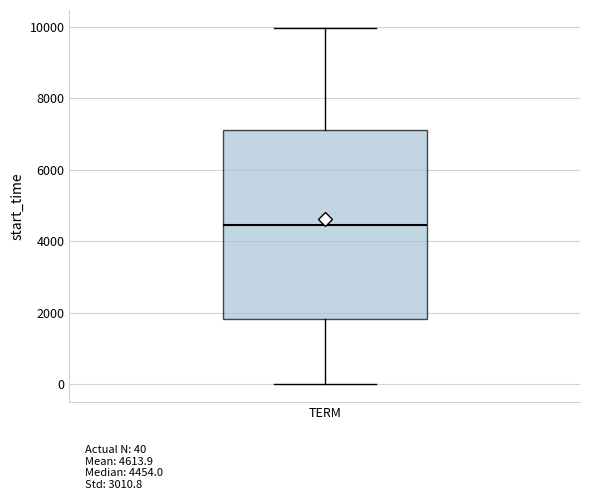

Where is the lower edge of the box for TERM on the y-axis? The values are not printed on the chart, so give them approximately, as read against the axis.

1800